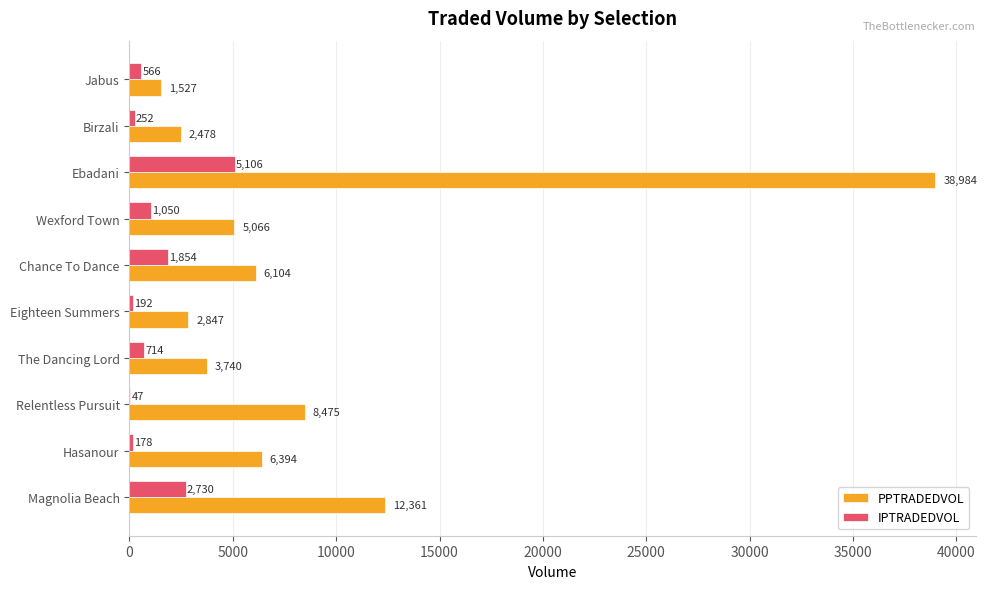

Between Chance To Dance and Wexford Town, which series saw the biggest shift?

PPTRADEDVOL